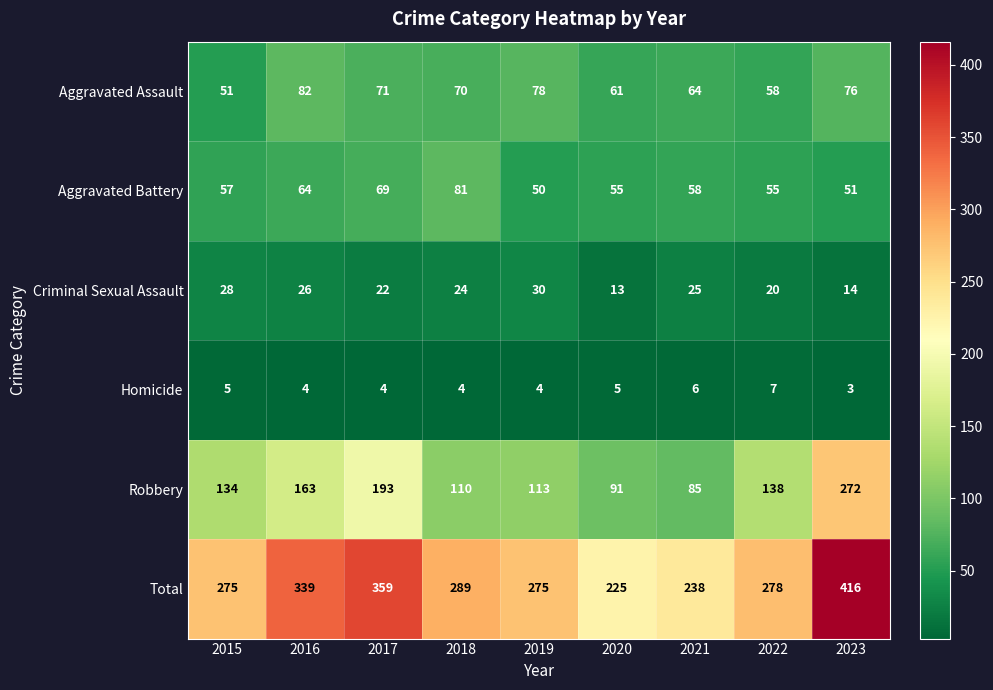

Count the number of data series in this chart.

6